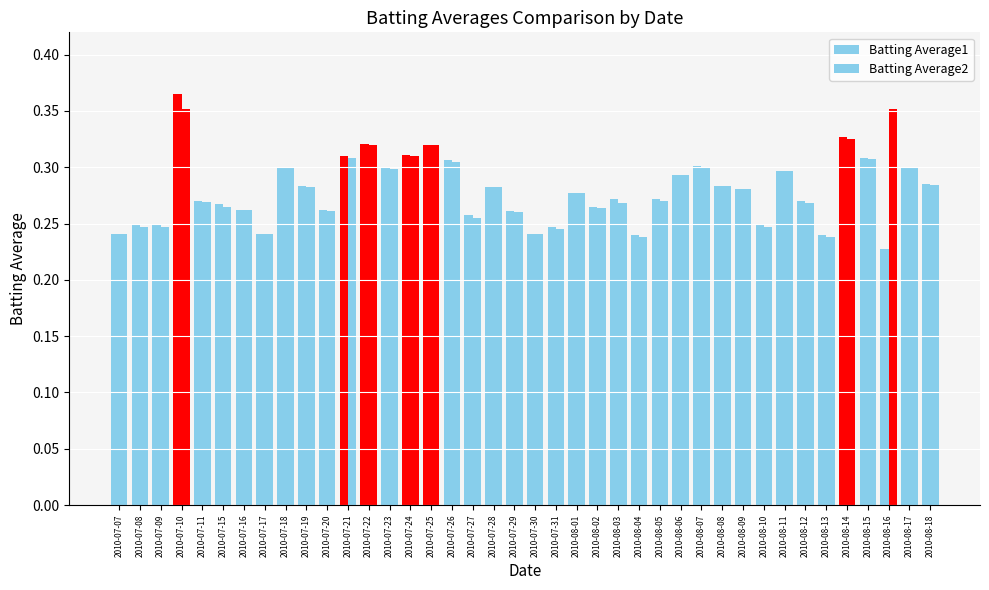

How many bars are there in total?

80